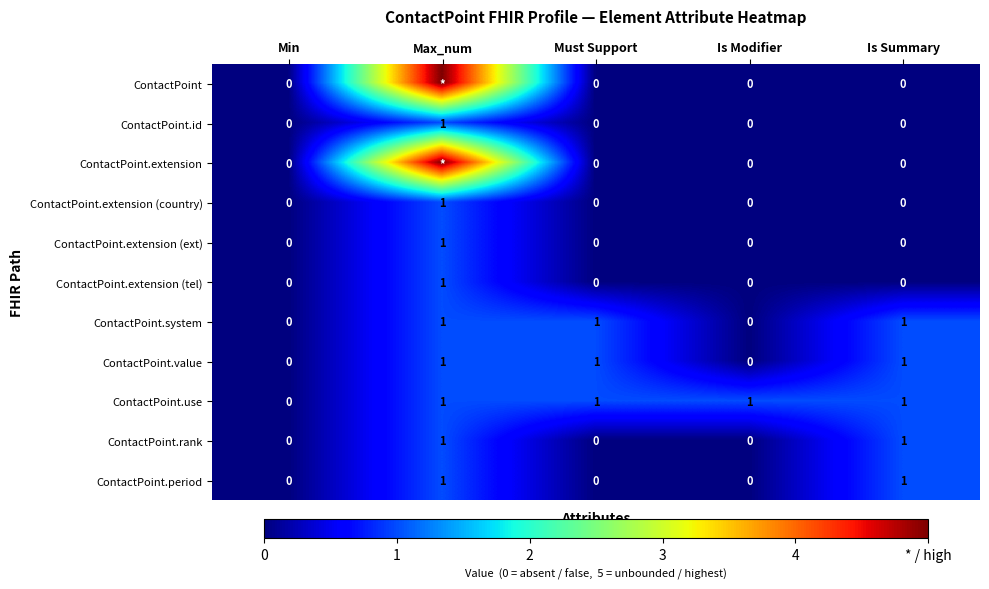

What is the difference between the highest and lowest values at Is Modifier?

1